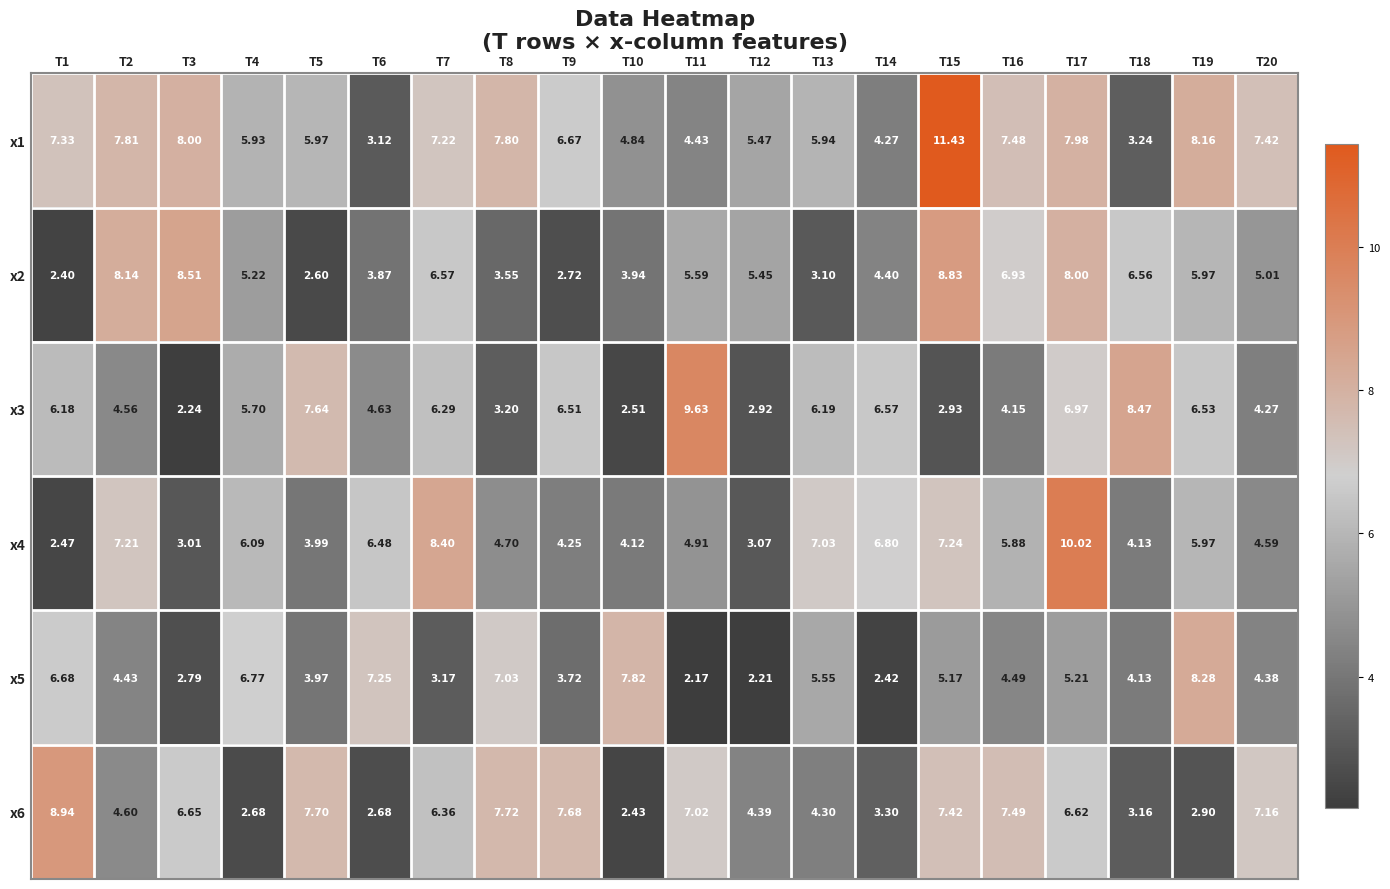

Reading left to right, what are all the values shown in this chart?

x1: T1=7.3	T2=7.8	T3=8.0	T4=5.9	T5=6.0	T6=3.1	T7=7.2	T8=7.8	T9=6.7	T10=4.8	T11=4.4	T12=5.5	T13=5.9	T14=4.3	T15=11.4	T16=7.5	T17=8.0	T18=3.2	T19=8.2	T20=7.4
x2: T1=2.4	T2=8.1	T3=8.5	T4=5.2	T5=2.6	T6=3.9	T7=6.6	T8=3.5	T9=2.7	T10=3.9	T11=5.6	T12=5.5	T13=3.1	T14=4.4	T15=8.8	T16=6.9	T17=8.0	T18=6.6	T19=6.0	T20=5.0
x3: T1=6.2	T2=4.6	T3=2.2	T4=5.7	T5=7.6	T6=4.6	T7=6.3	T8=3.2	T9=6.5	T10=2.5	T11=9.6	T12=2.9	T13=6.2	T14=6.6	T15=2.9	T16=4.2	T17=7.0	T18=8.5	T19=6.5	T20=4.3
x4: T1=2.5	T2=7.2	T3=3.0	T4=6.1	T5=4.0	T6=6.5	T7=8.4	T8=4.7	T9=4.2	T10=4.1	T11=4.9	T12=3.1	T13=7.0	T14=6.8	T15=7.2	T16=5.9	T17=10.0	T18=4.1	T19=6.0	T20=4.6
x5: T1=6.7	T2=4.4	T3=2.8	T4=6.8	T5=4.0	T6=7.2	T7=3.2	T8=7.0	T9=3.7	T10=7.8	T11=2.2	T12=2.2	T13=5.5	T14=2.4	T15=5.2	T16=4.5	T17=5.2	T18=4.1	T19=8.3	T20=4.4
x6: T1=8.9	T2=4.6	T3=6.7	T4=2.7	T5=7.7	T6=2.7	T7=6.4	T8=7.7	T9=7.7	T10=2.4	T11=7.0	T12=4.4	T13=4.3	T14=3.3	T15=7.4	T16=7.5	T17=6.6	T18=3.2	T19=2.9	T20=7.2